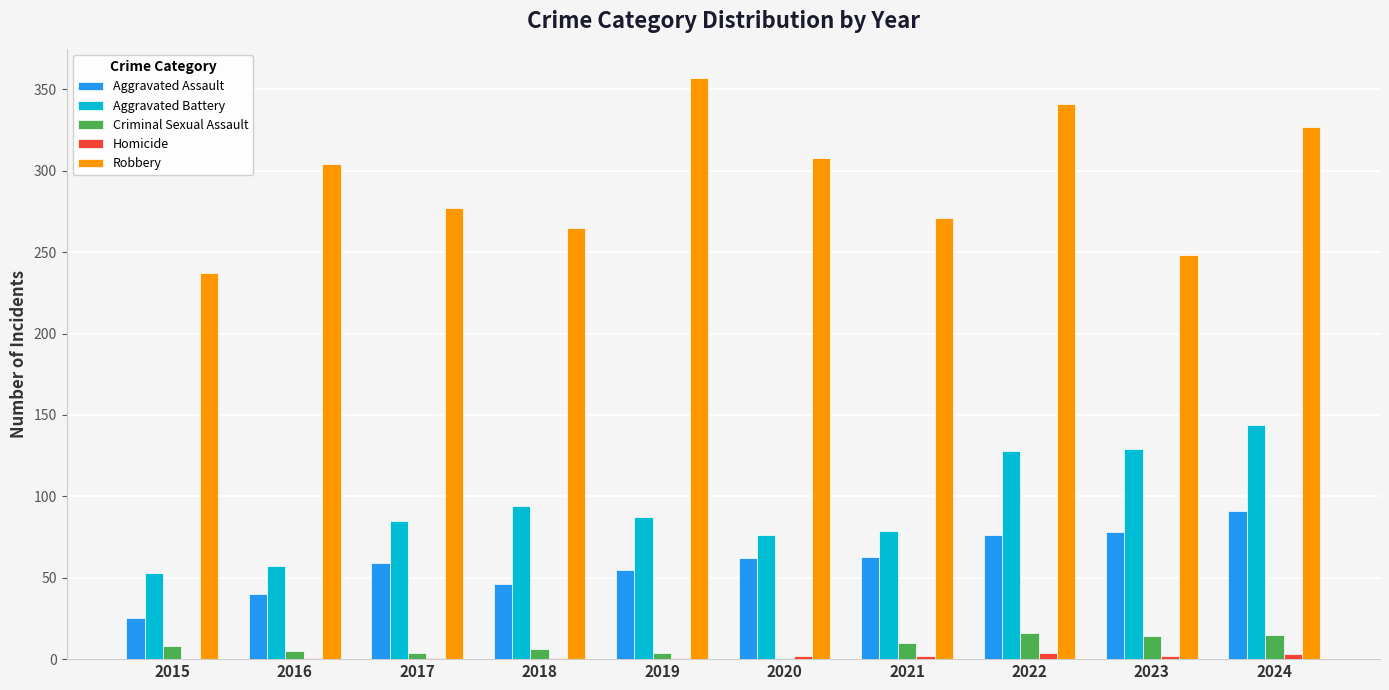

Which category has the highest value in the Aggravated Battery series?

2024